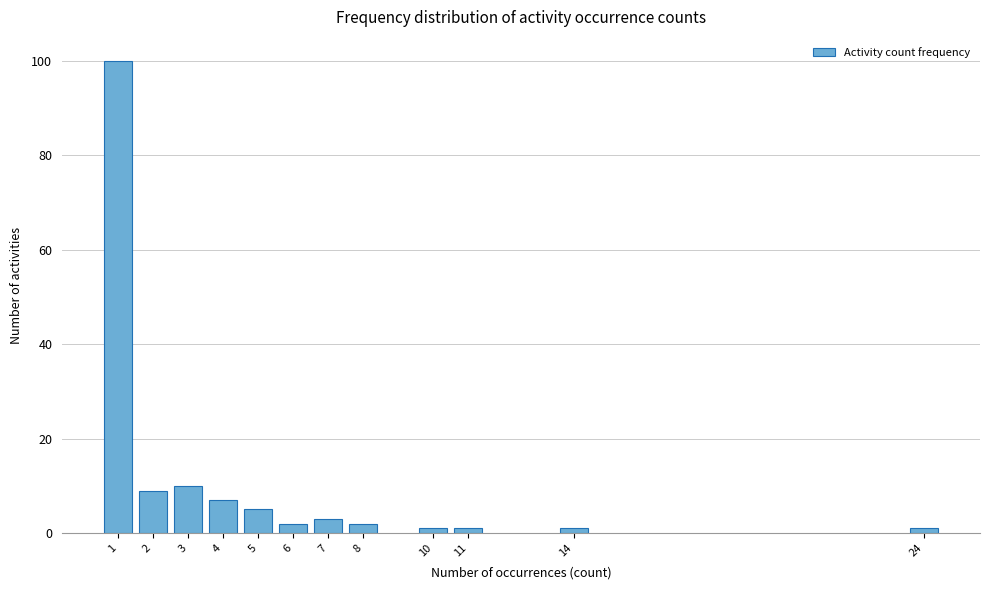

Reading right to left, extract all data points from this chart.

1	1	1	1	2	3	2	5	7	10	9	100